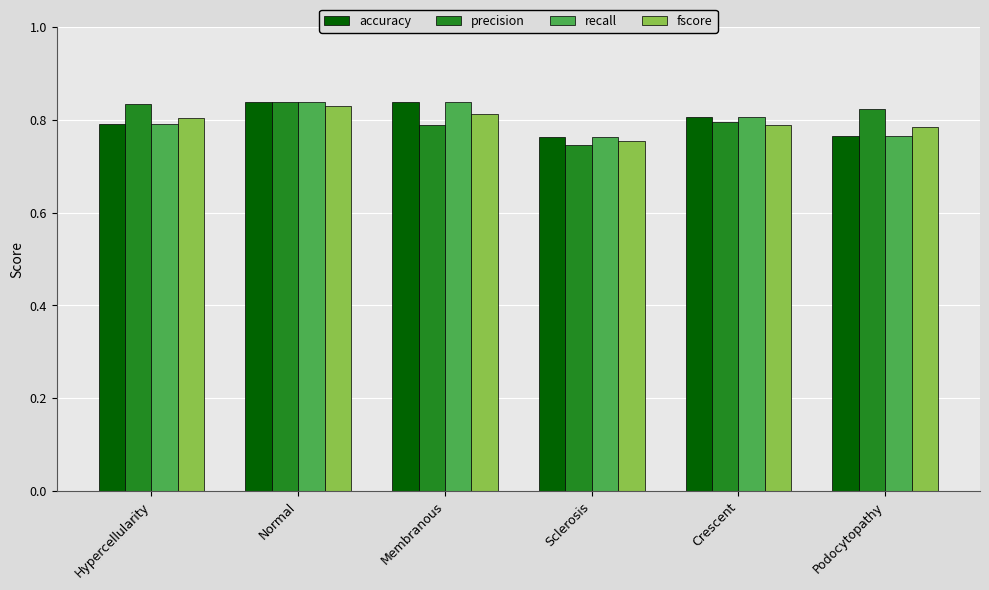

The fscore series shows 0.5 at Membranous. True or false?

False